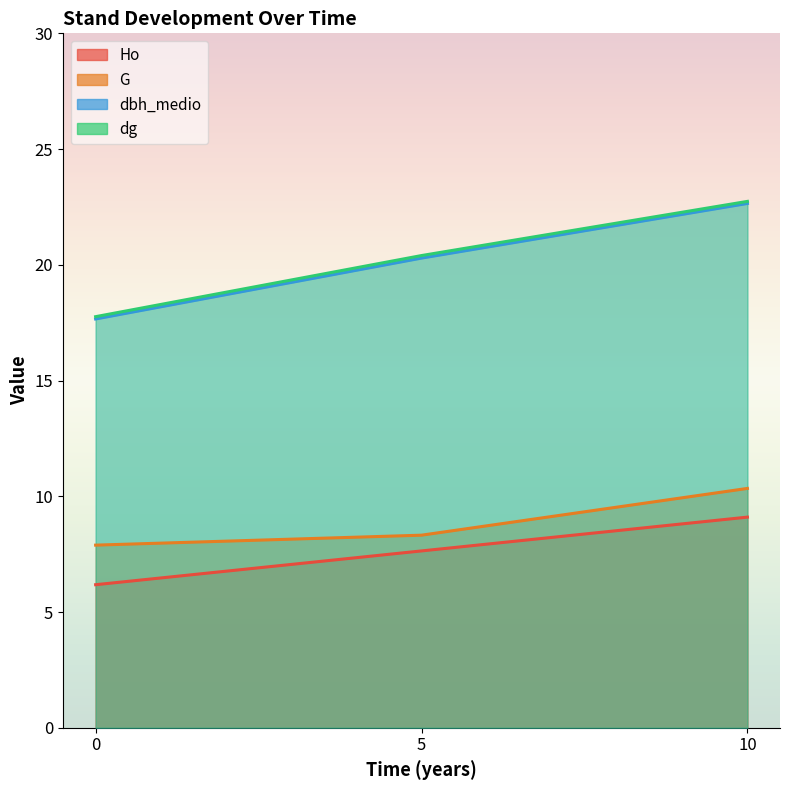

At which category is the sum across all series the highest?

10